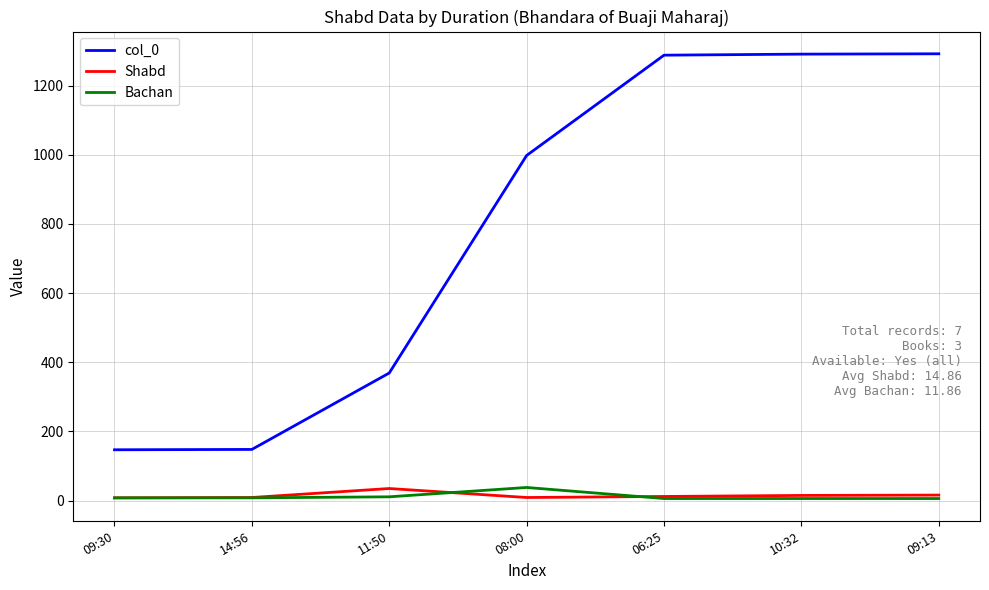

What is the highest value of the col_0 series?

1292